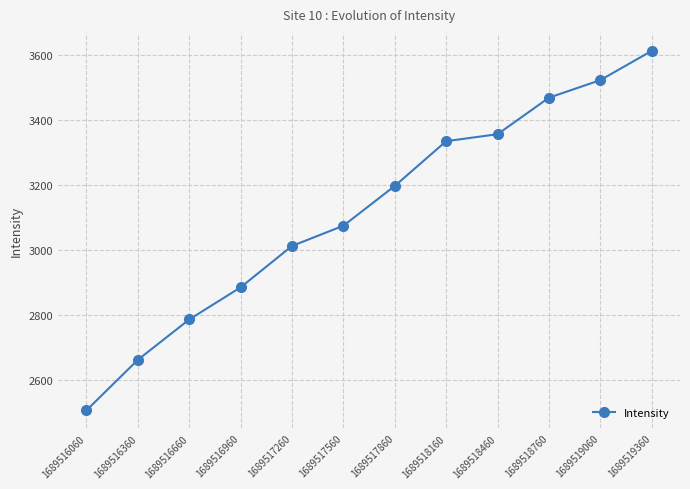

What is the greatest value displayed?

3613.2